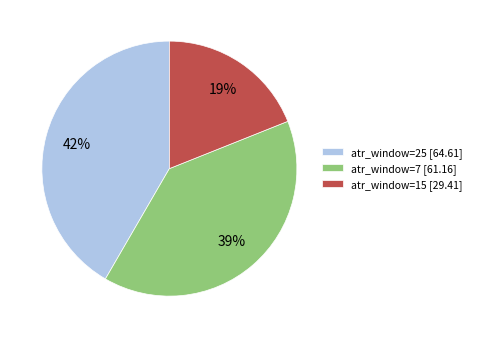

True or false: atr_window=7 [61.16] accounts for 39% of the total.

True